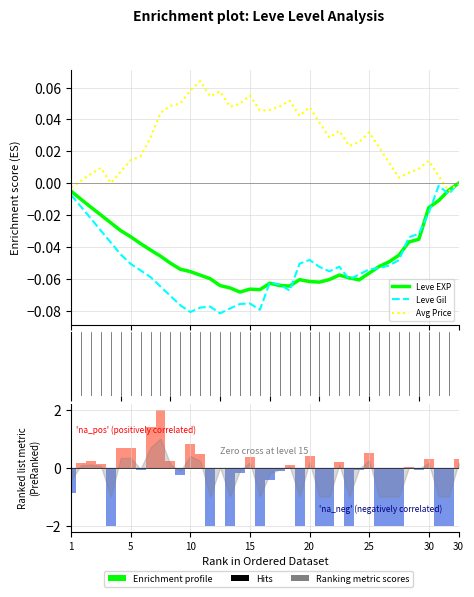

What are all the series names shown in the legend?

Leve EXP, Leve Gil, Avg Price